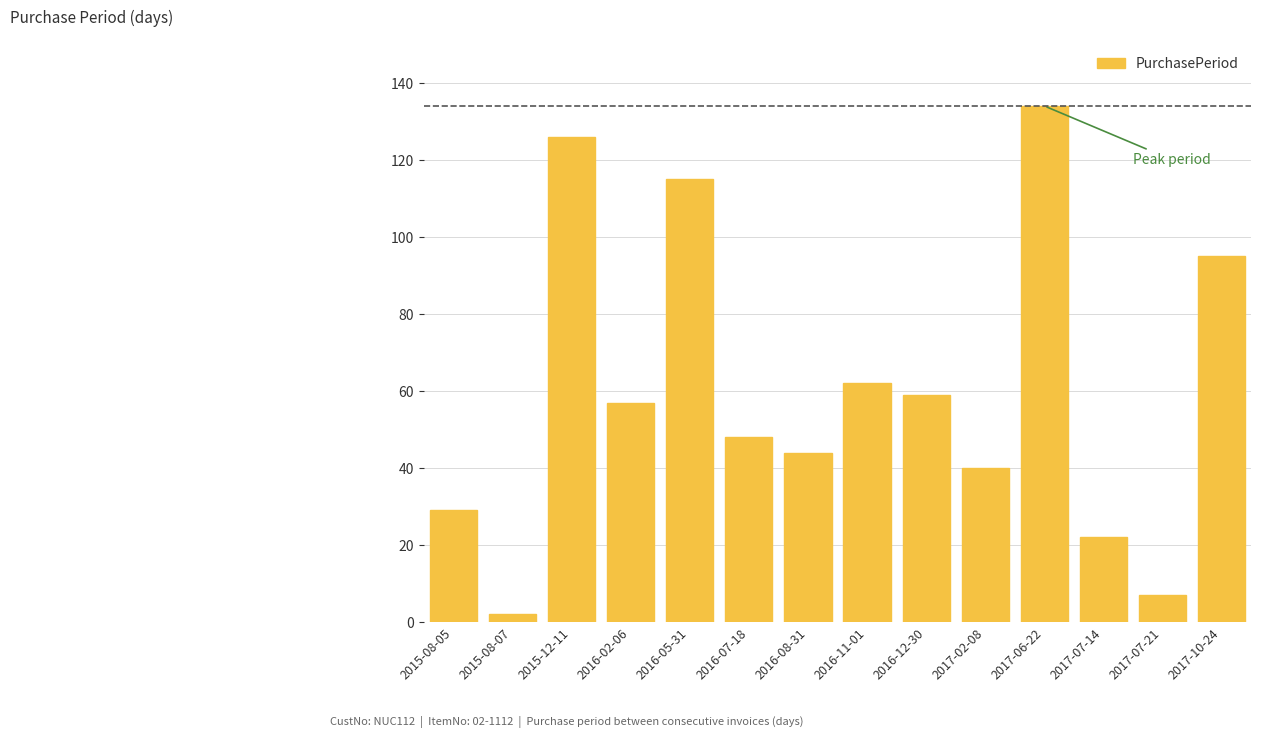

Reading left to right, list all the values displayed in this chart.

29	2	126	57	115	48	44	62	59	40	134	22	7	95